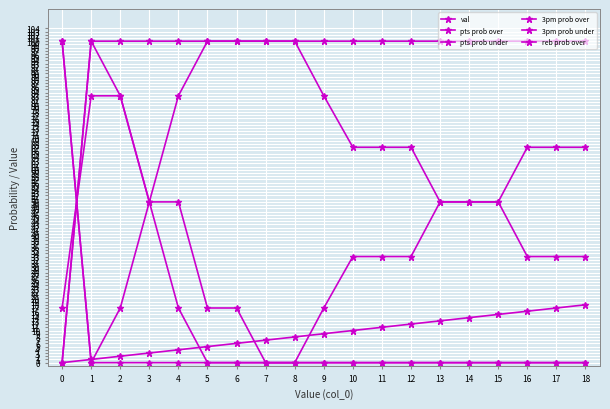

Rank the series by their maximum value, from highest to lowest.

pts prob over, pts prob under, 3pm prob over, 3pm prob under, reb prob over, val